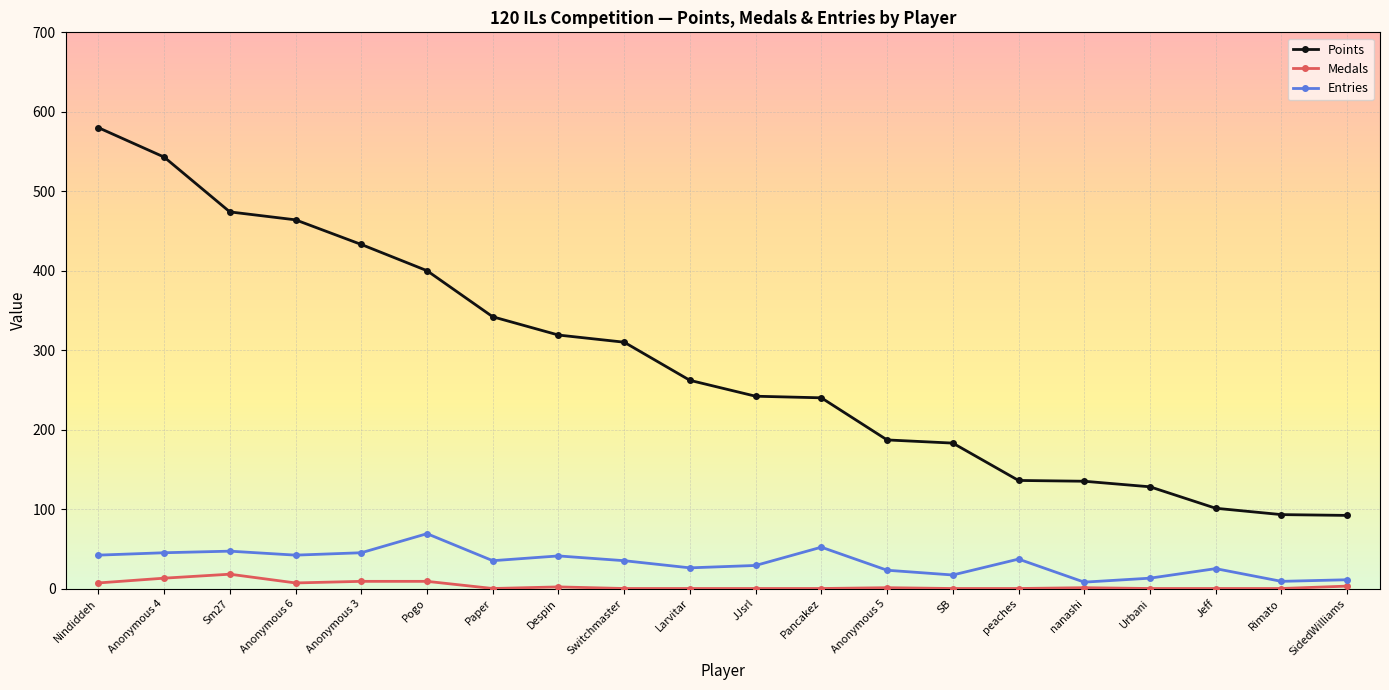

What is the label of the 14th point from the left?

SB